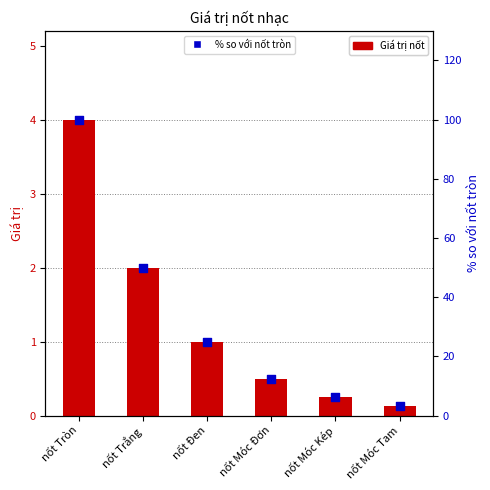

What is the total value across all series at nốt Trắng?

52.0